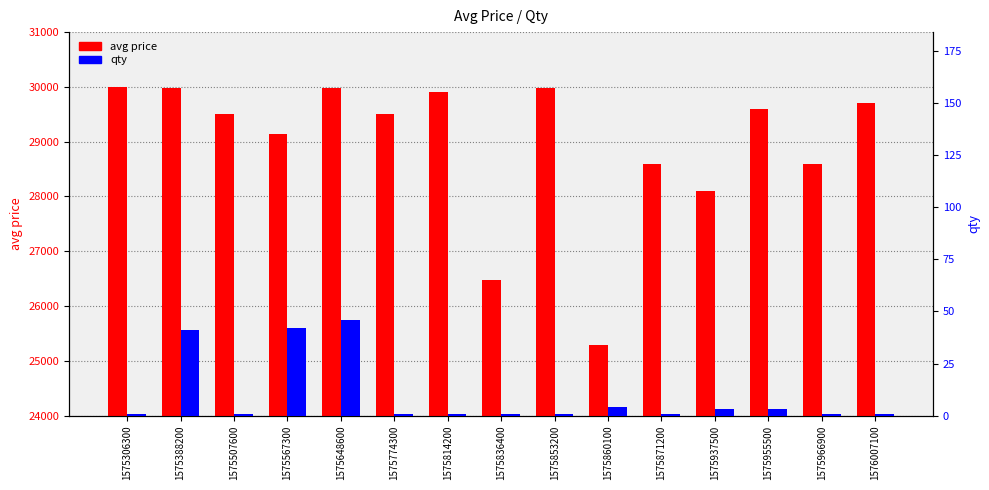

What is the difference between the maximum and minimum values in the qty series?

45